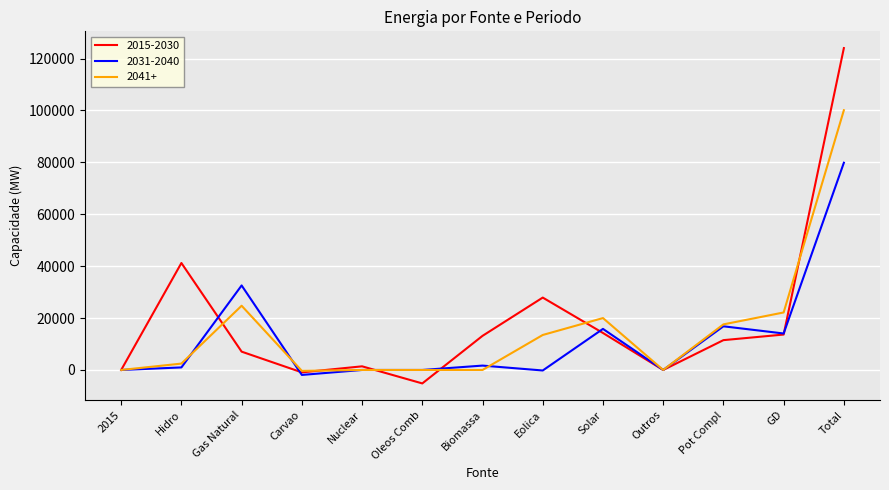

Which series has the largest range (max minus min)?

2015-2030